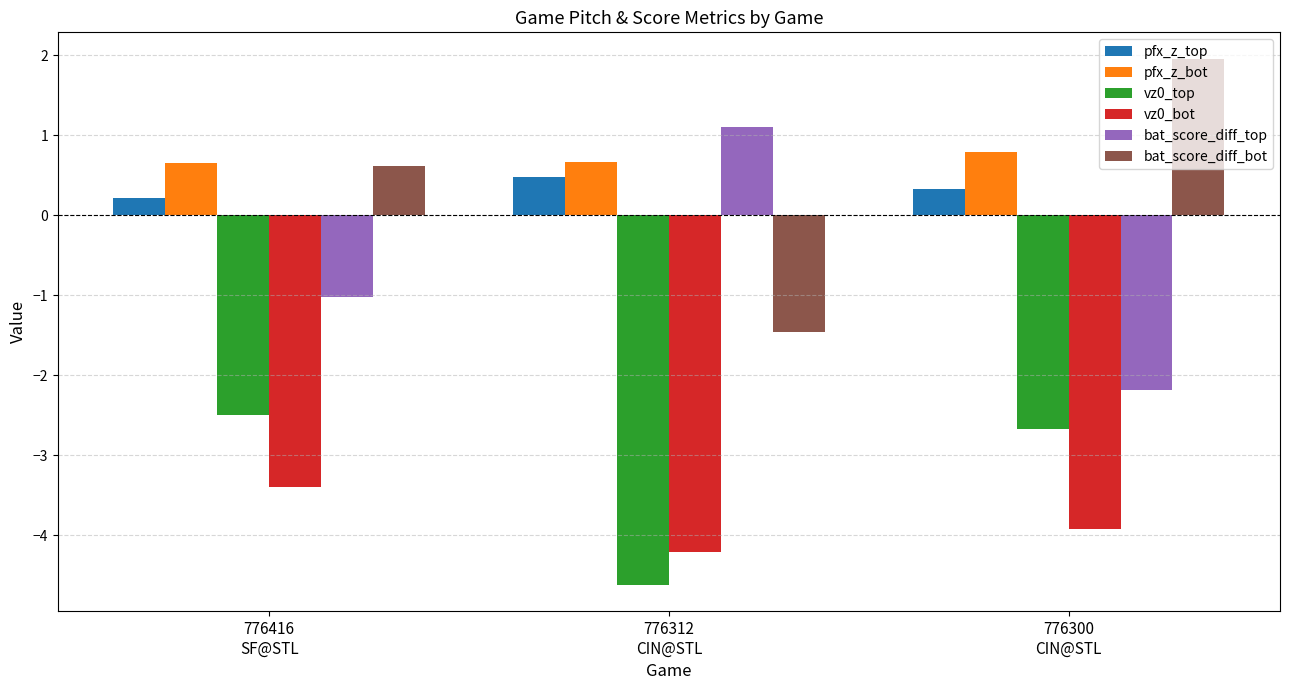

How many bars are there in total?

18